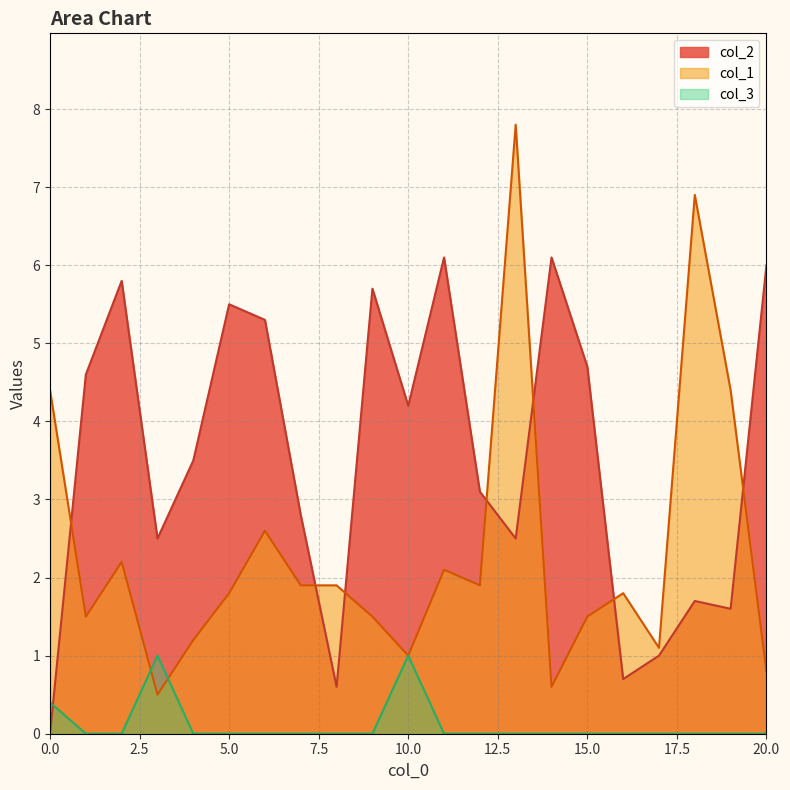

What is the sum of all col_2 values?

74.0